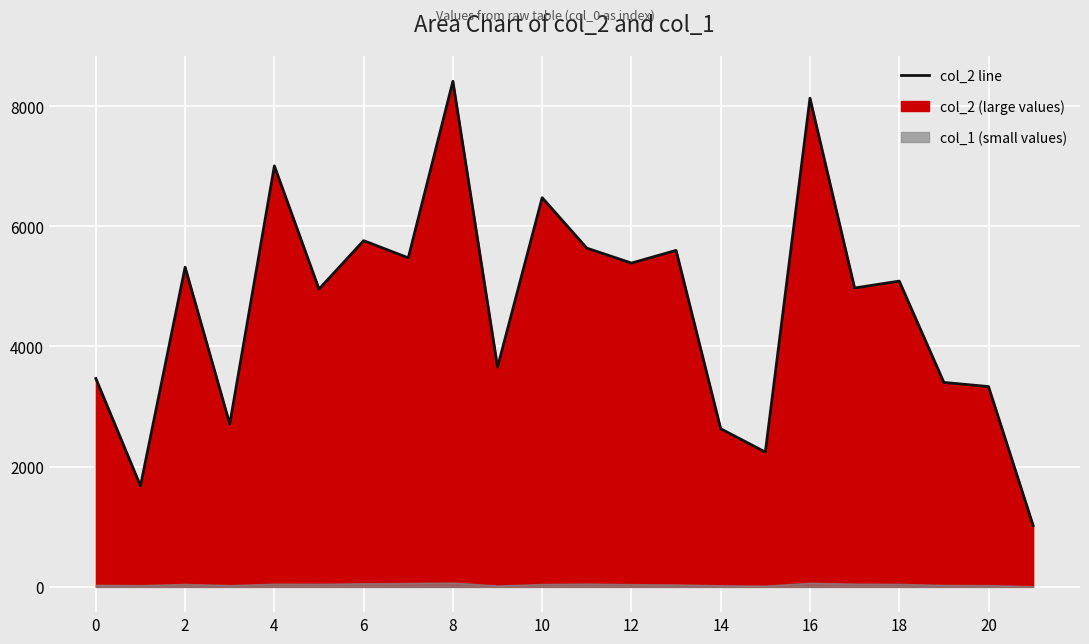

How many interior local peaks (higher than both neighbors) does the data have?

8